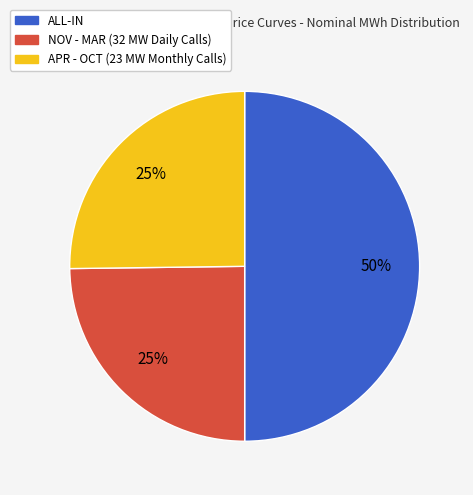

What percentage is the APR - OCT (23 MW Monthly Calls) slice, to the nearest percent?

25%